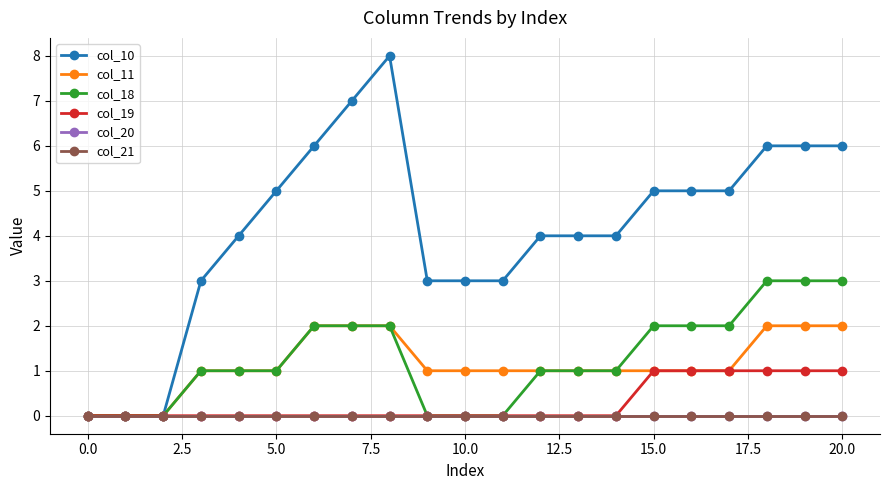

Does the chart have visible grid lines?

Yes